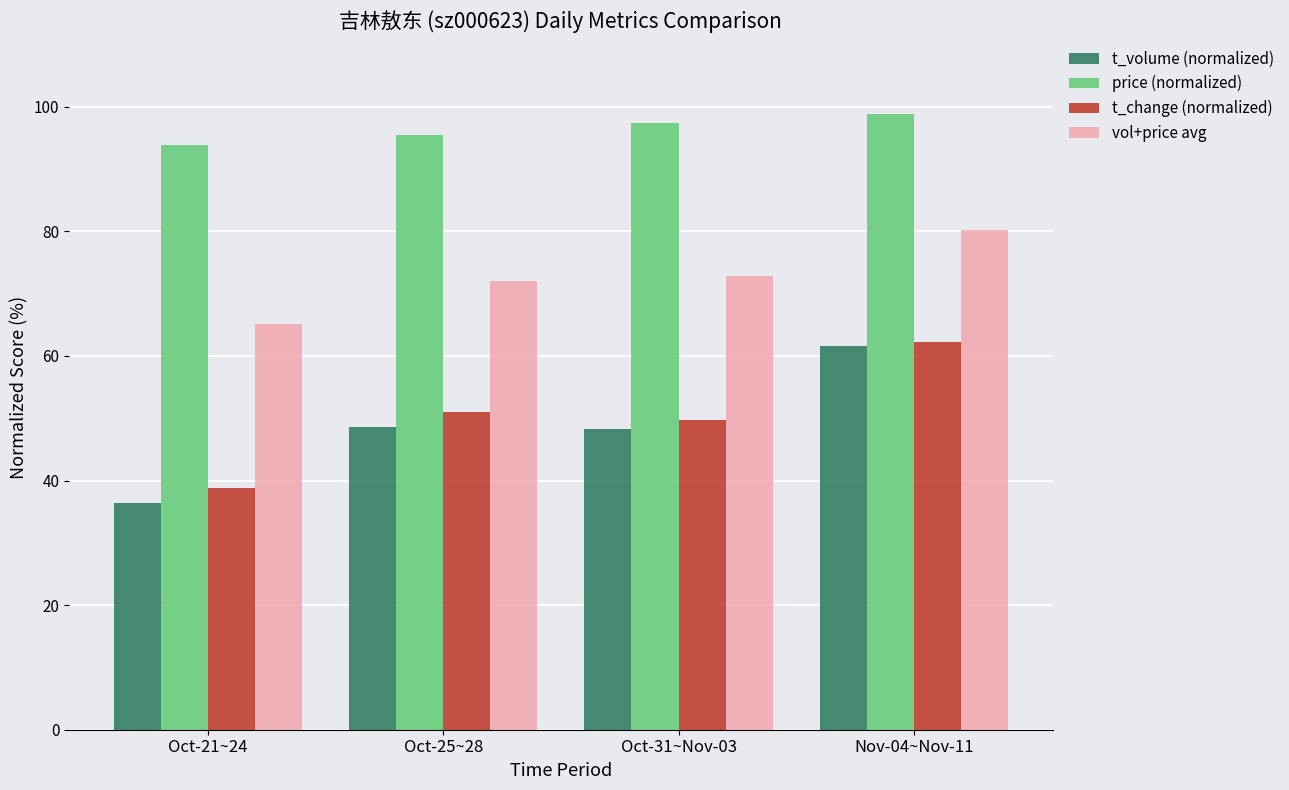

What is the difference between the maximum and second lowest values in the price (normalized) series?

3.3